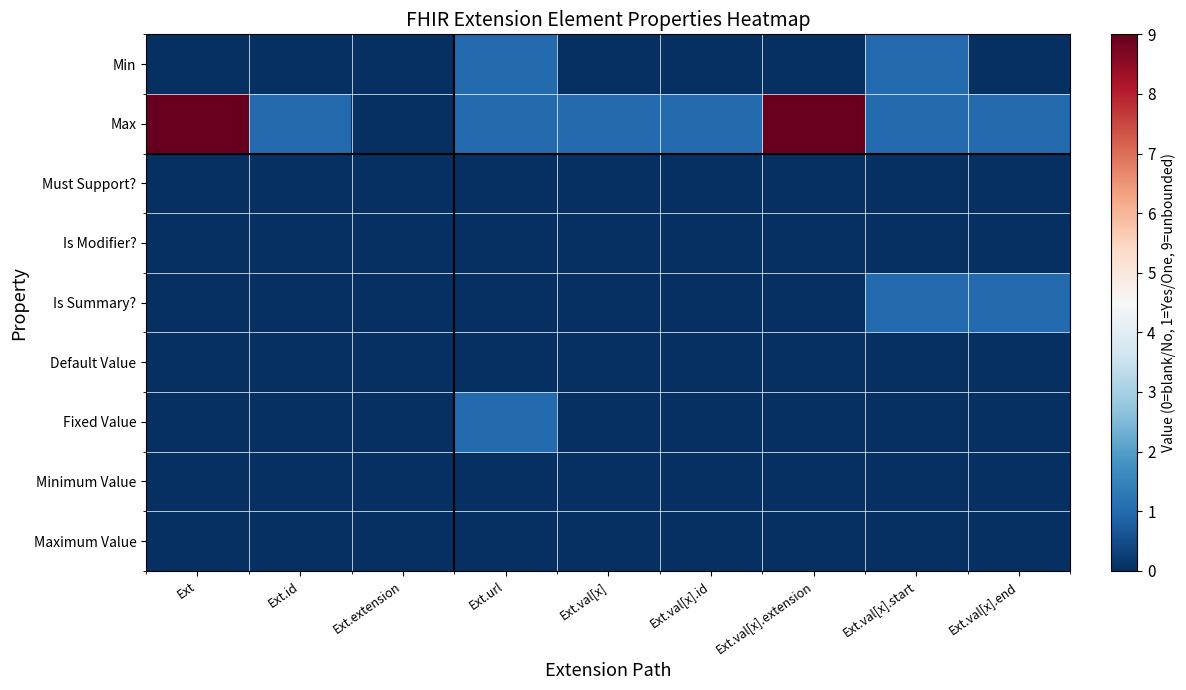

Between Ext and Ext.extension, which series saw the biggest shift?

Max